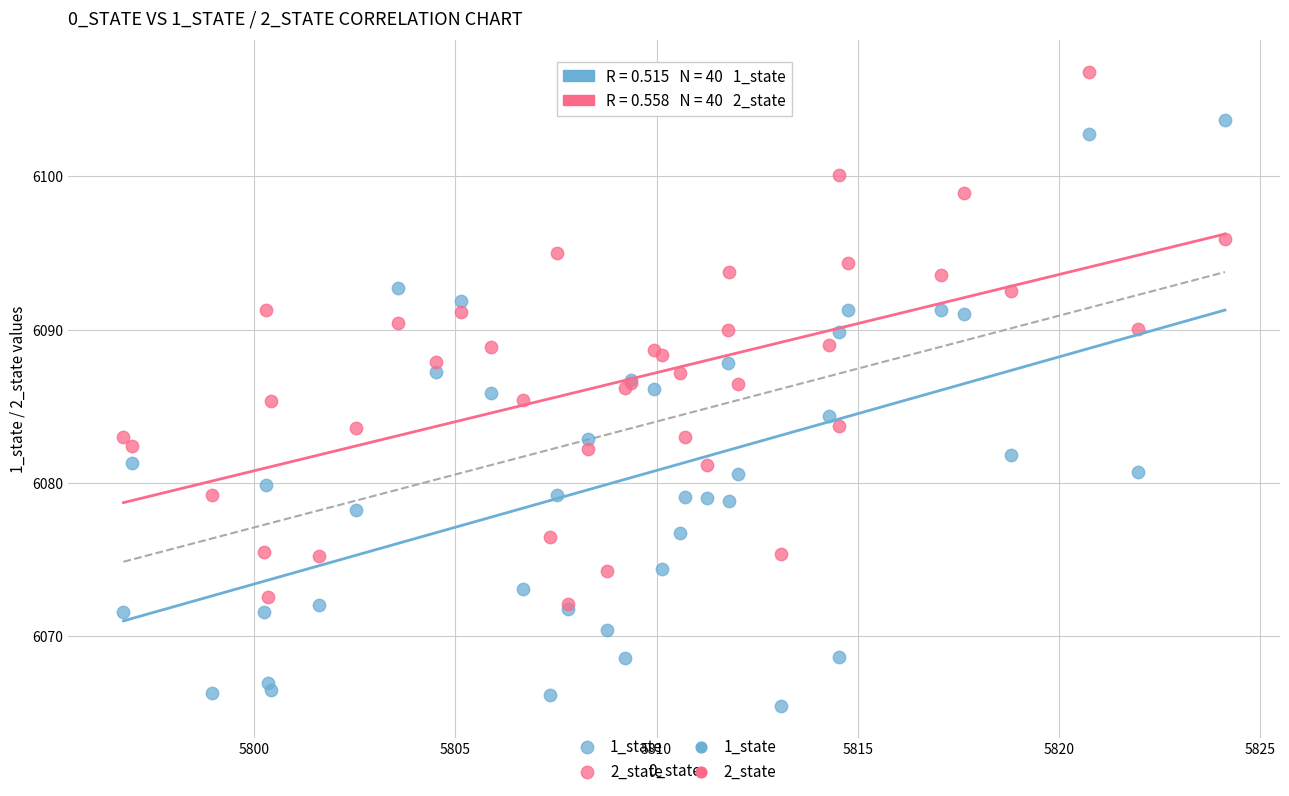

Which series reaches the maximum Y coordinate?

2_state